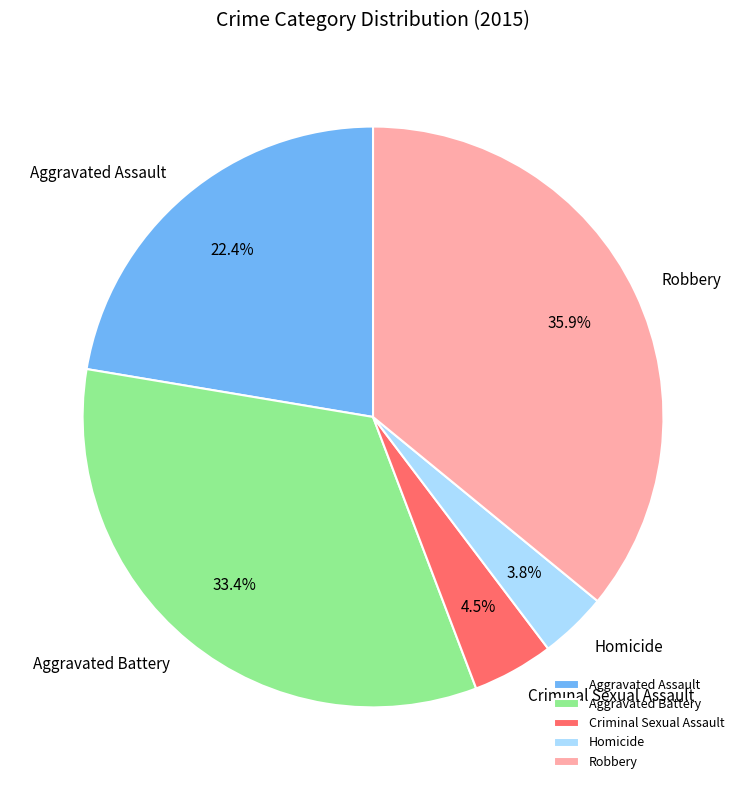

How many segments does this pie chart have?

5